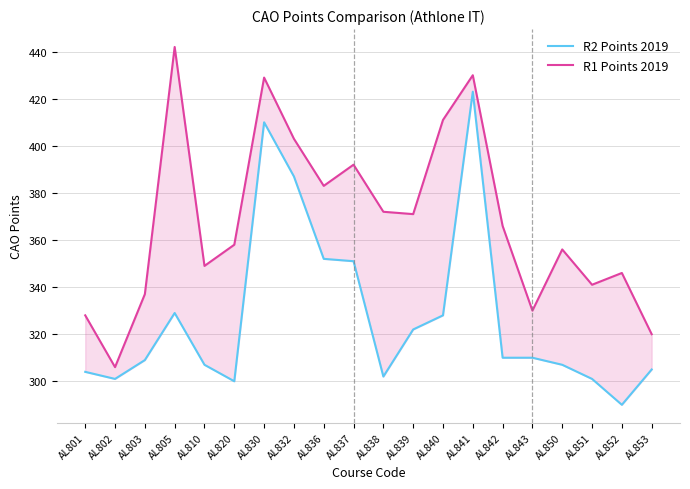

True or false: R1 Points 2019 and R2 Points 2019 intersect in this chart.

False